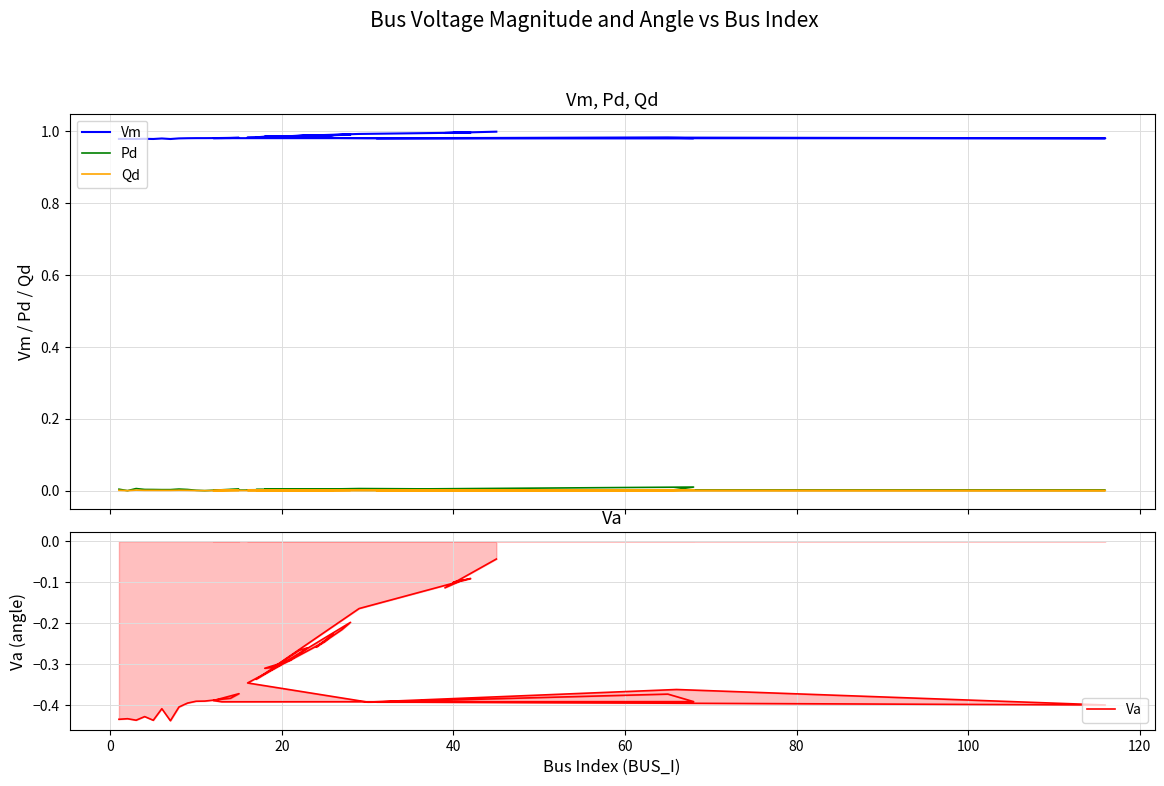

What is the value of the Va point at the 9th from the left?

-0.4